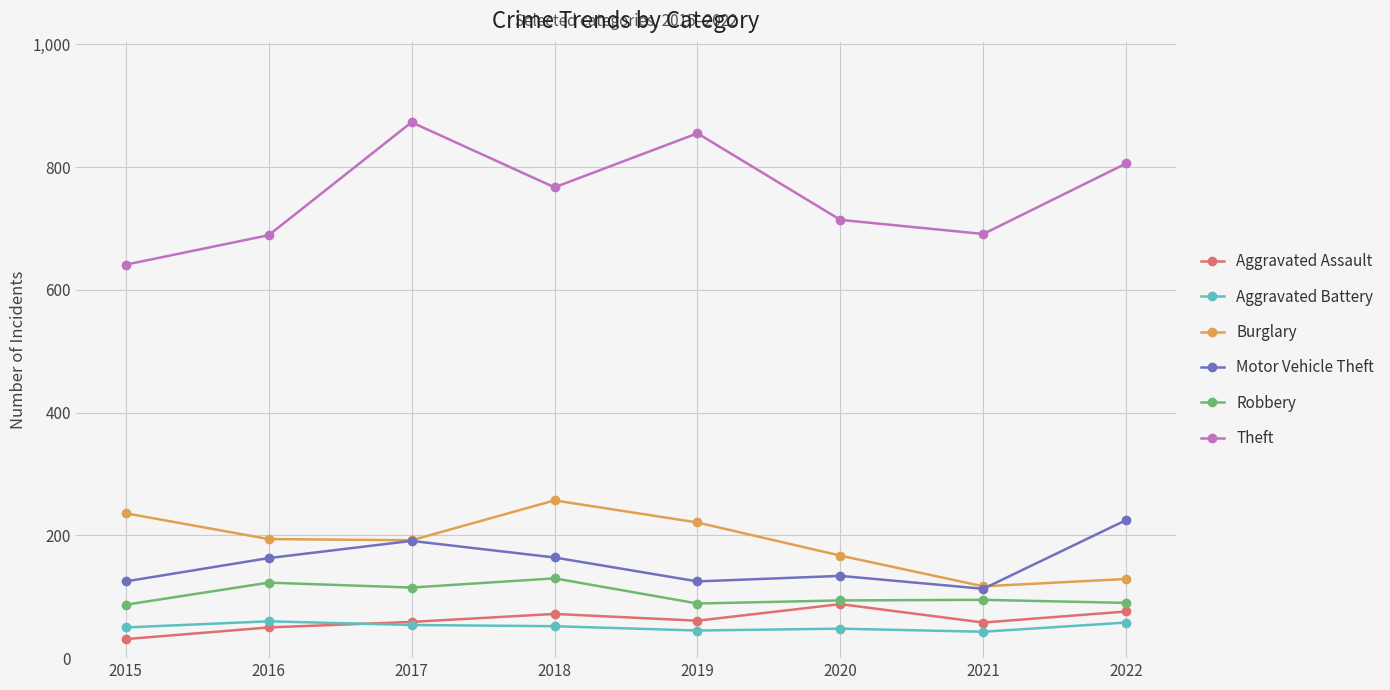

Is it true that Robbery equals 94 at 2020?

True